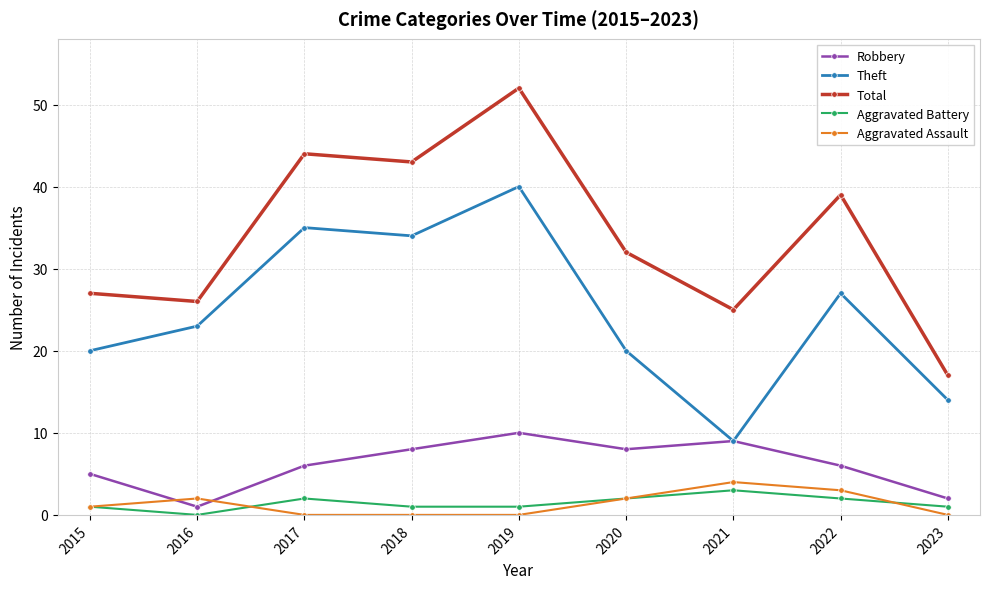

How many lines are shown in the chart?

5